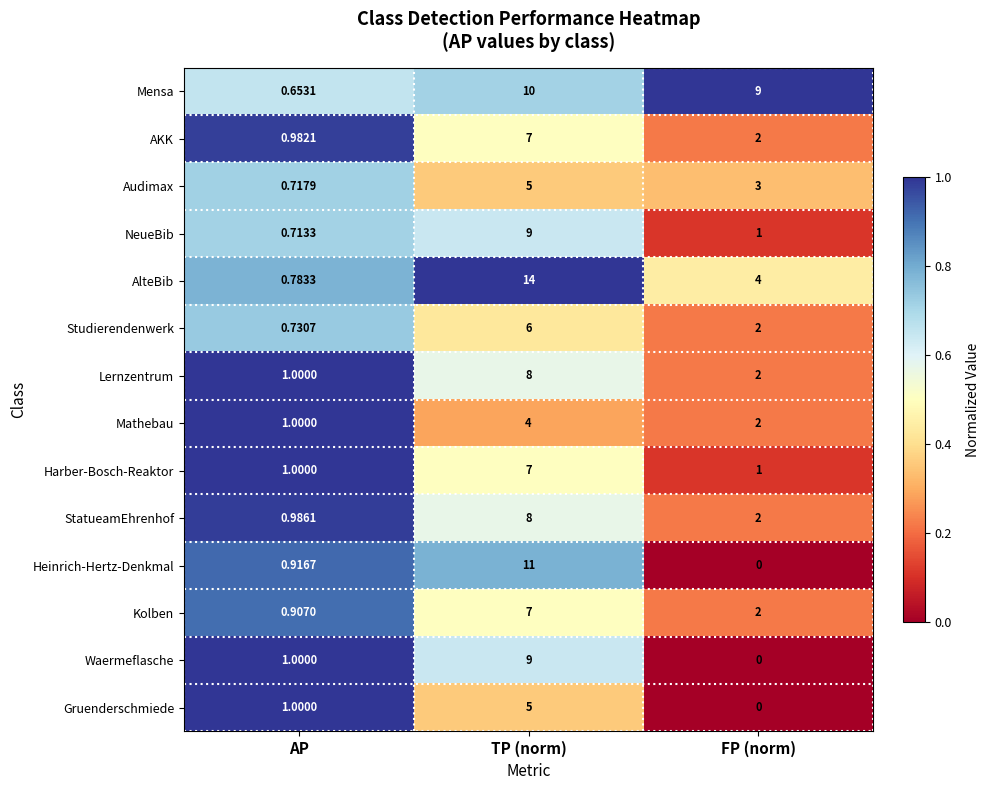

At which label does StatueamEhrenhof first exceed 2?

TP (norm)